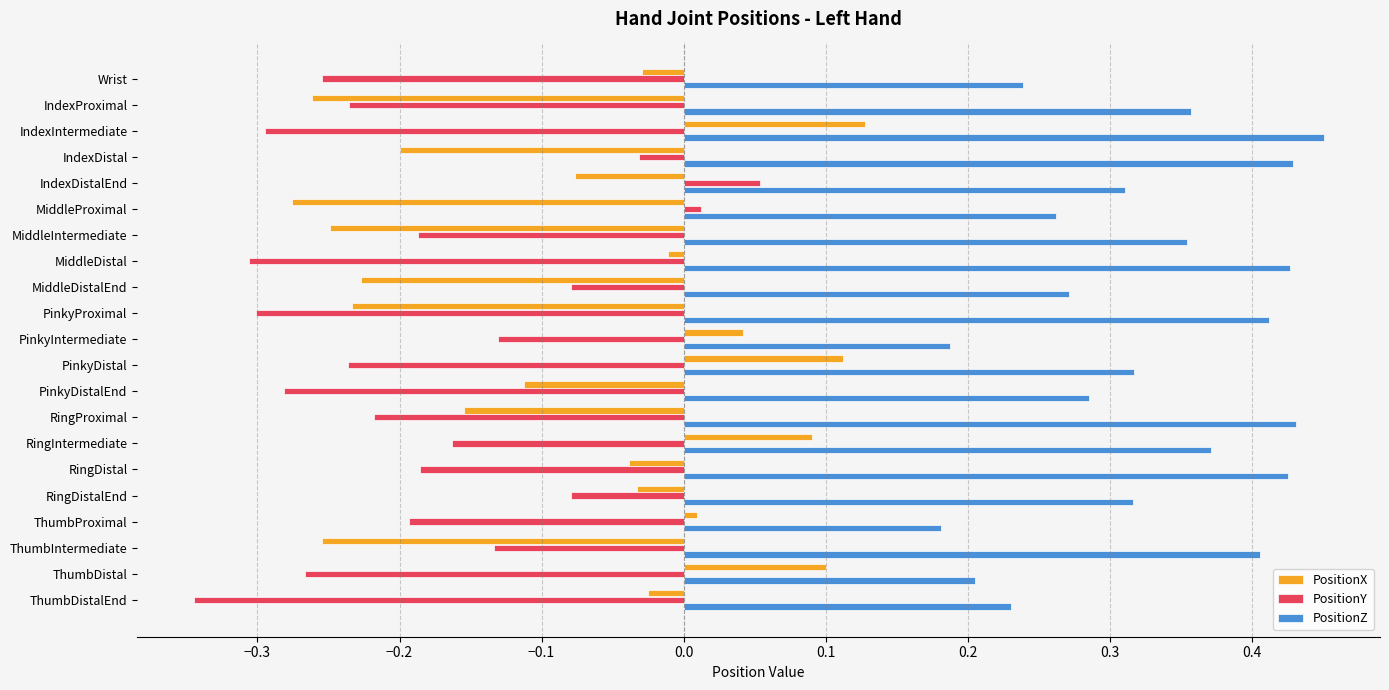

Rank the series at PinkyDistalEnd from lowest to highest value.

PositionY, PositionX, PositionZ